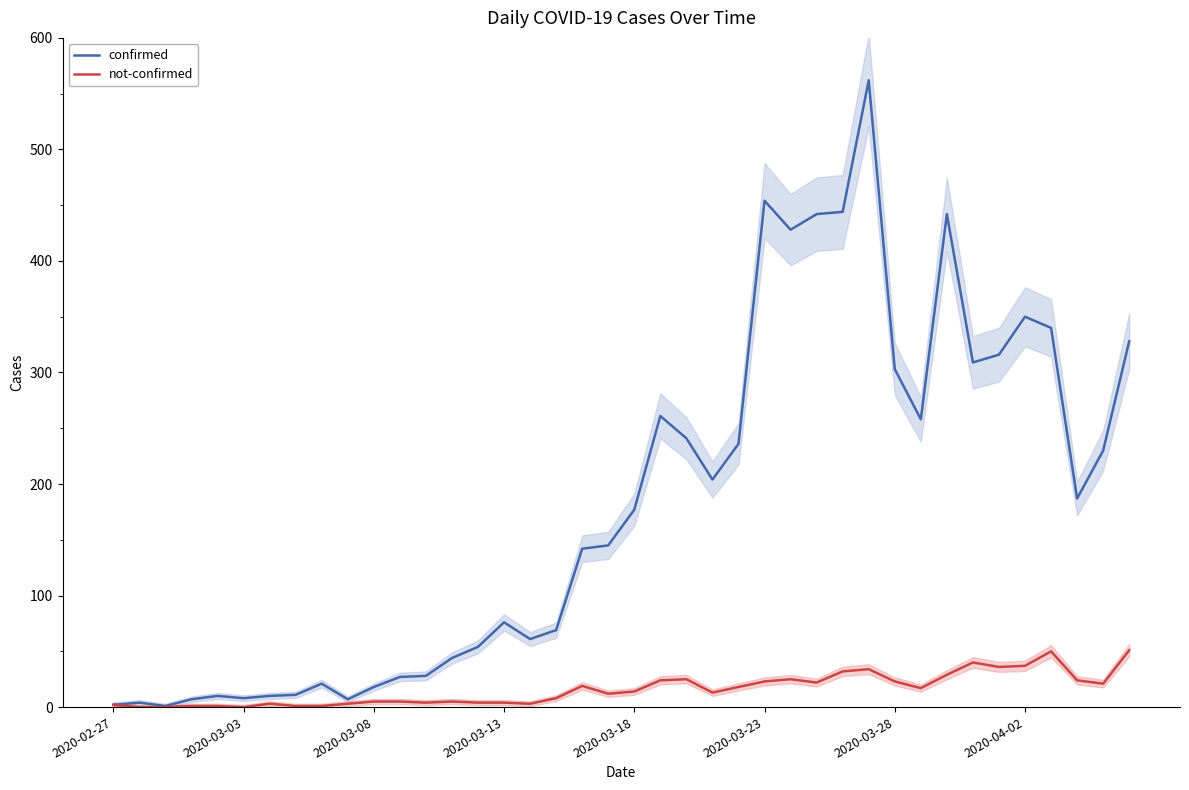

The confirmed series shows 88 at 22. True or false?

False